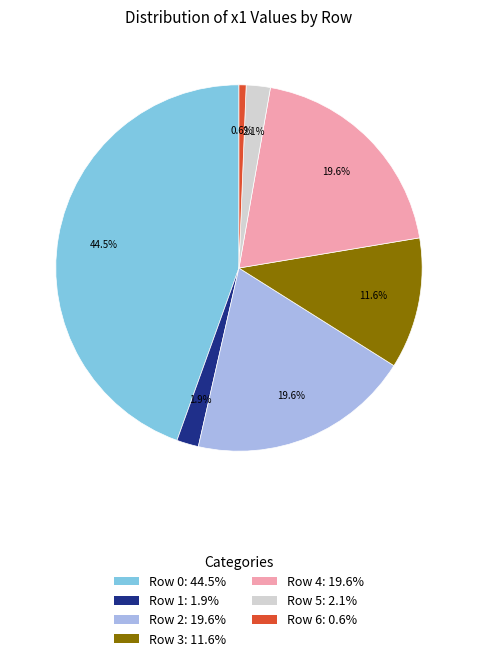

Does any single category account for the majority?

No